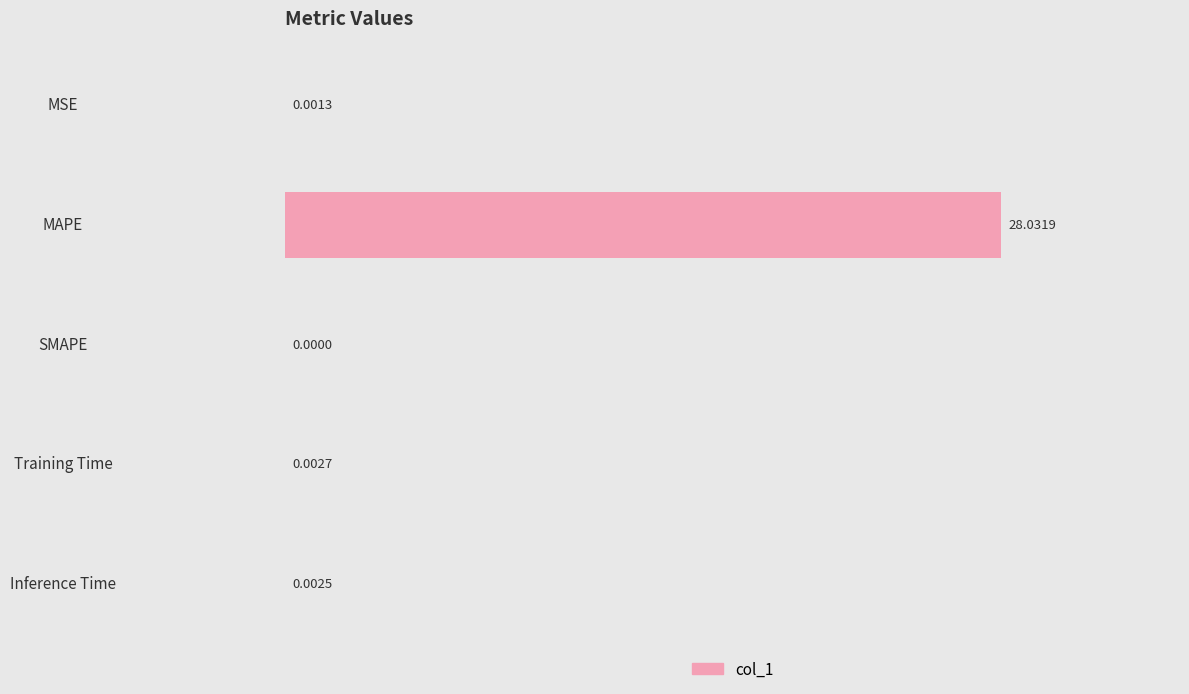

What is the sum of all values?

28.0